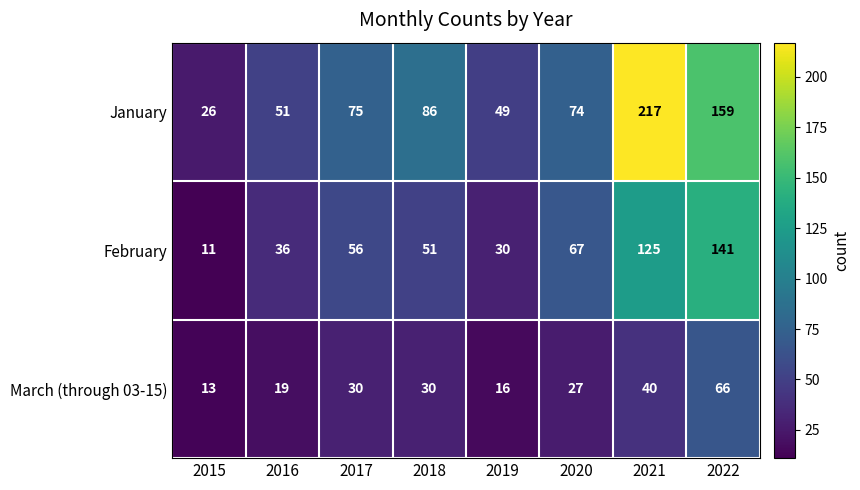

The value of February at 2019 is 16. True or false?

False